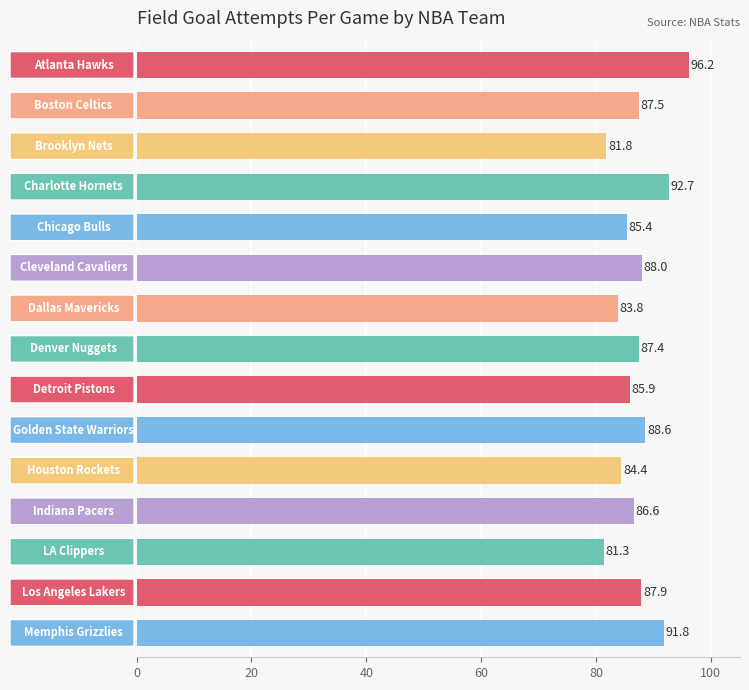

What is the sum of all values?

1309.3